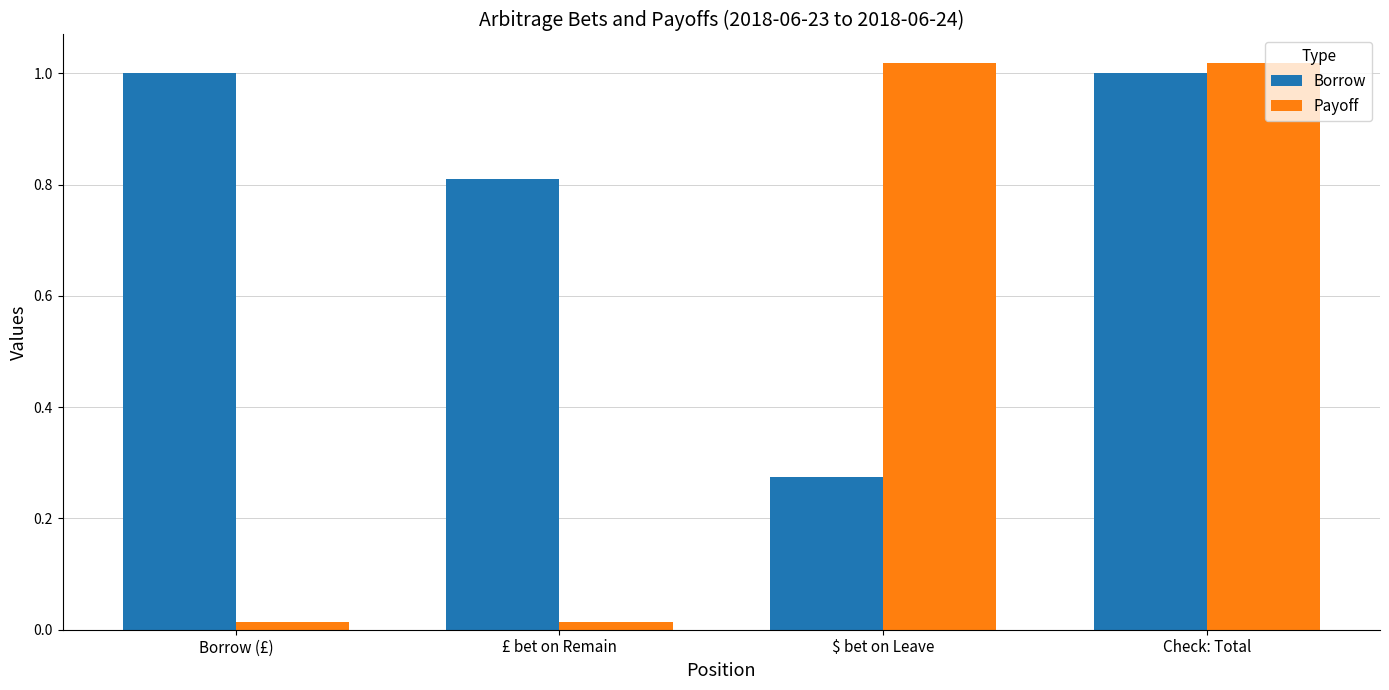

At which label is Borrow closest to 0?

$ bet on Leave